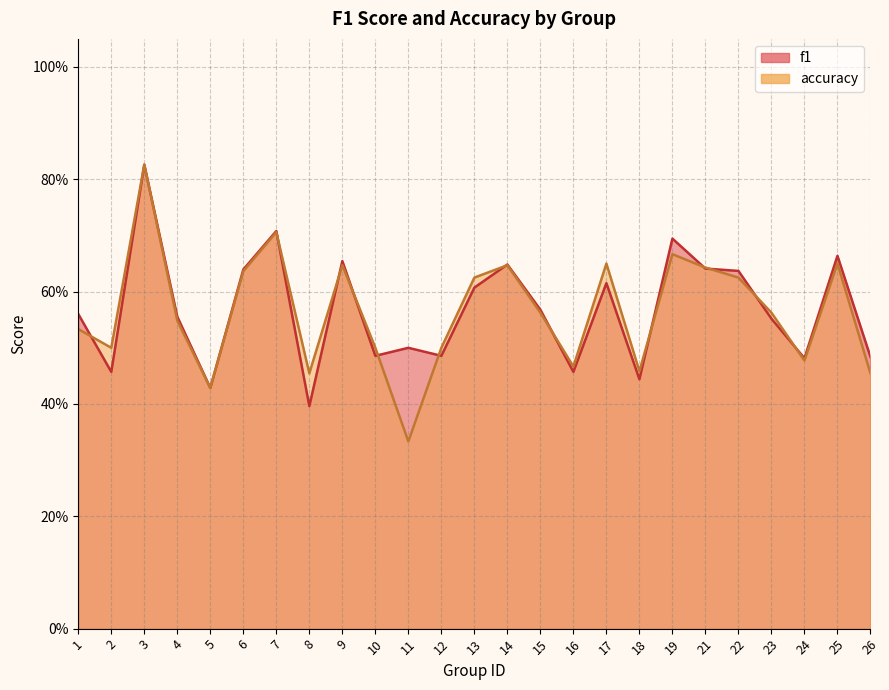

Rank the series by their maximum value, from lowest to highest.

f1, accuracy